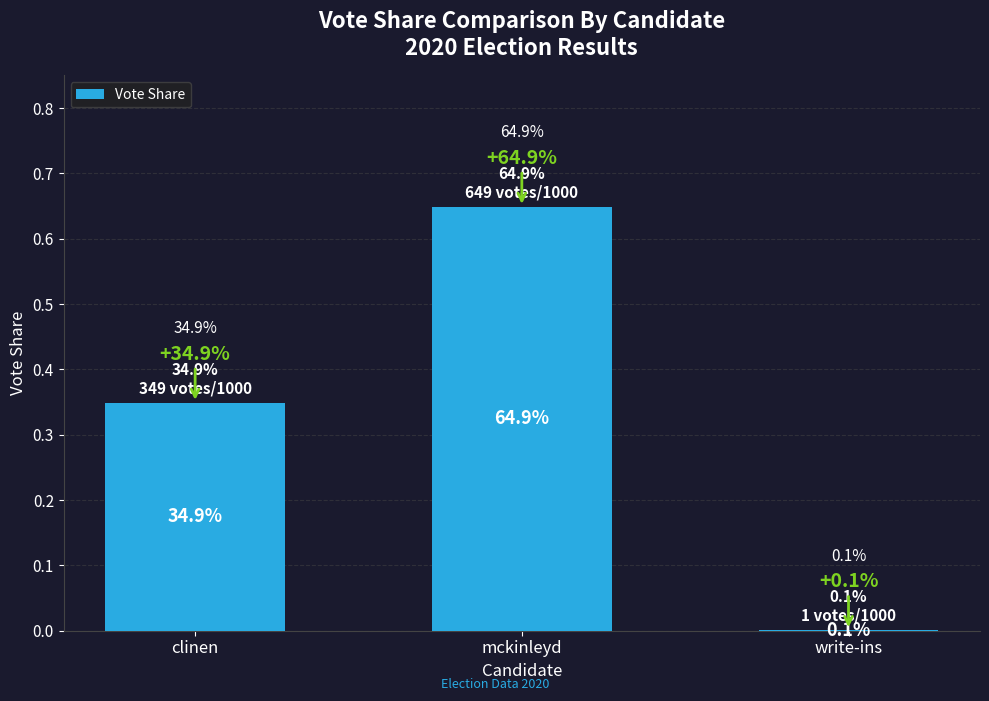

What is the change in value from mckinleyd to write-ins?

-0.6